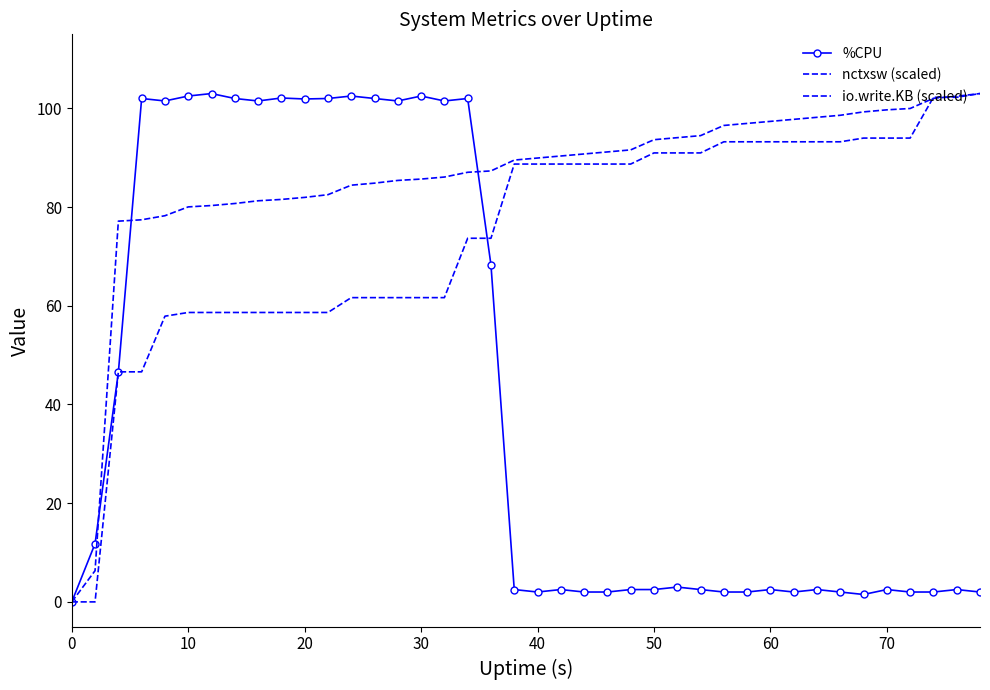

Which series ends up on top after the final intersection of %CPU and io.write.KB (scaled)?

io.write.KB (scaled)